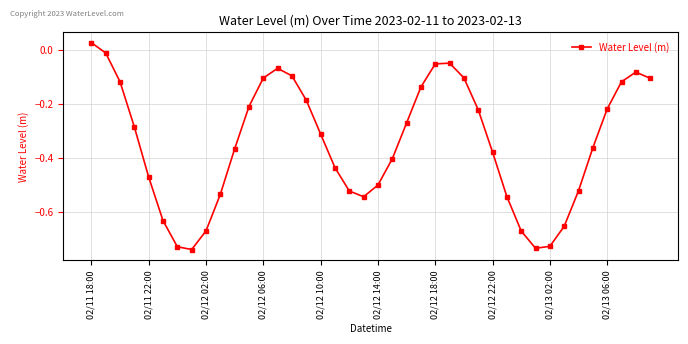

How many interior local peaks (higher than both neighbors) does the data have?

3